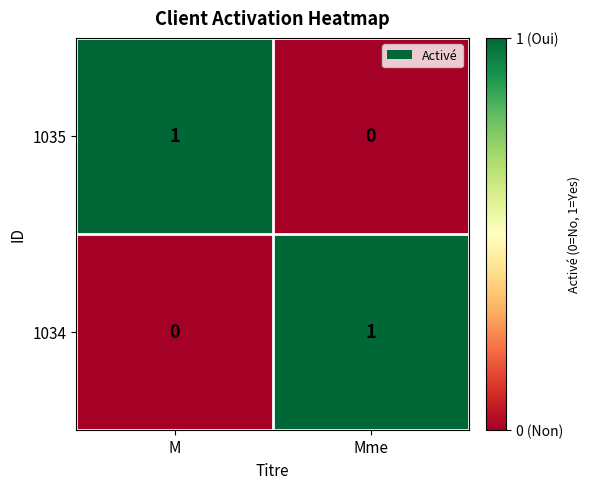

At M, list the series in order from smallest to largest.

1034, 1035